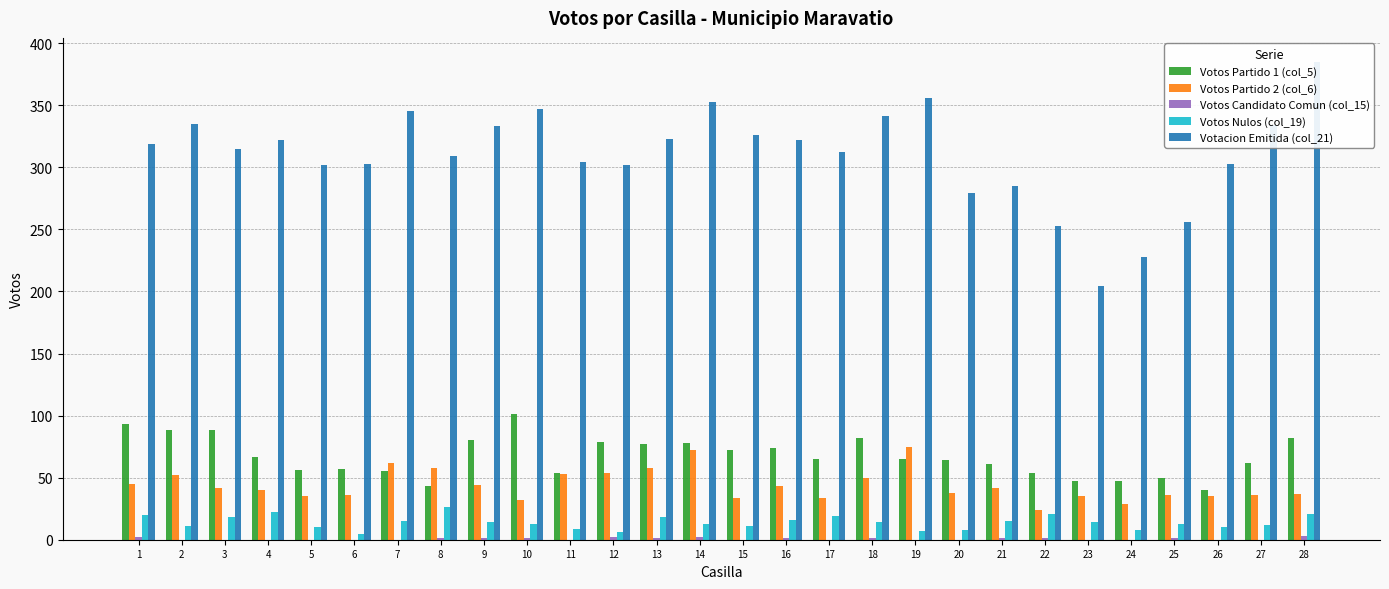

Is it true that Votos Partido 1 (col_5) equals 15 at 8?

False